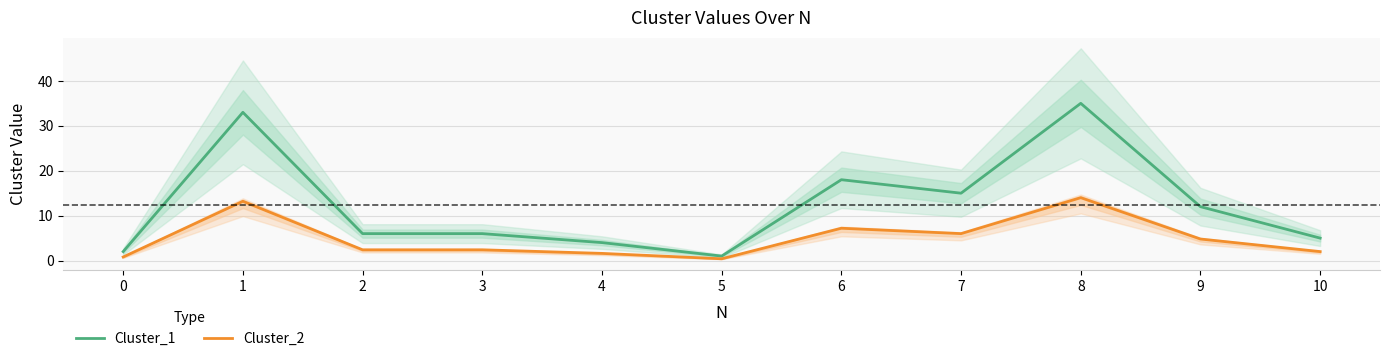

Which series has the largest total across all categories?

Cluster_1